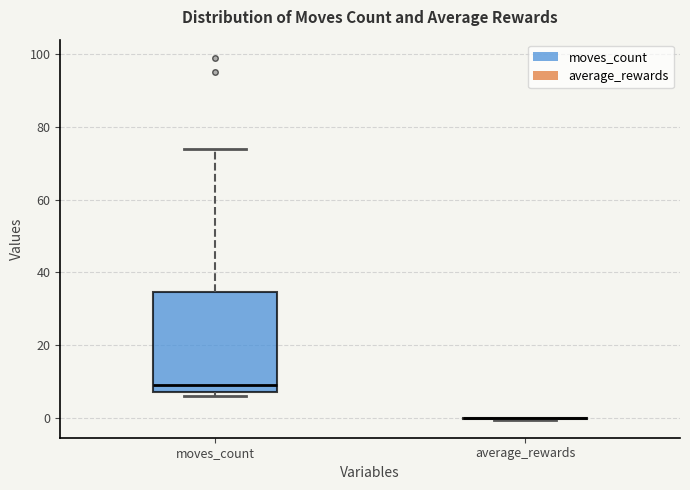

Reading left to right, read every box against the y-axis: the position of its median line, the range the box covers, and the ends of its whiskers. The values are not printed on the chart, so give them approximately, as read against the axis.

moves_count: median 10, box 8 to 34, whiskers 6 to 74
average_rewards: box collapsed to a line at 0, whiskers 0 to 0